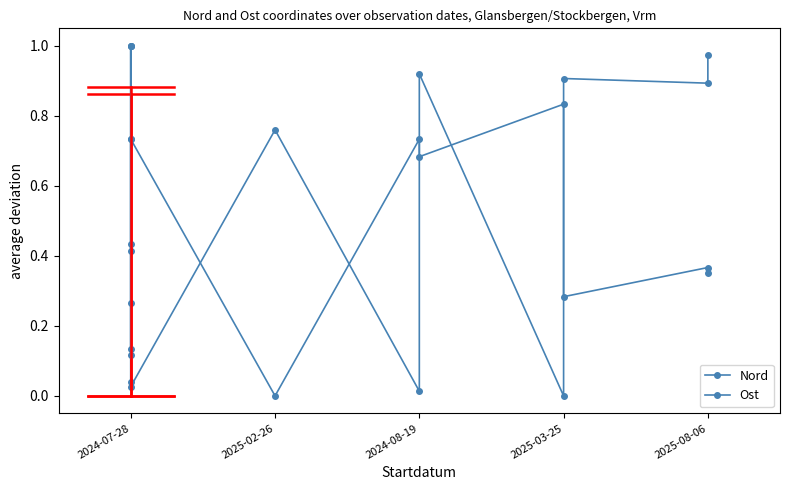

How many lines are shown in the chart?

2